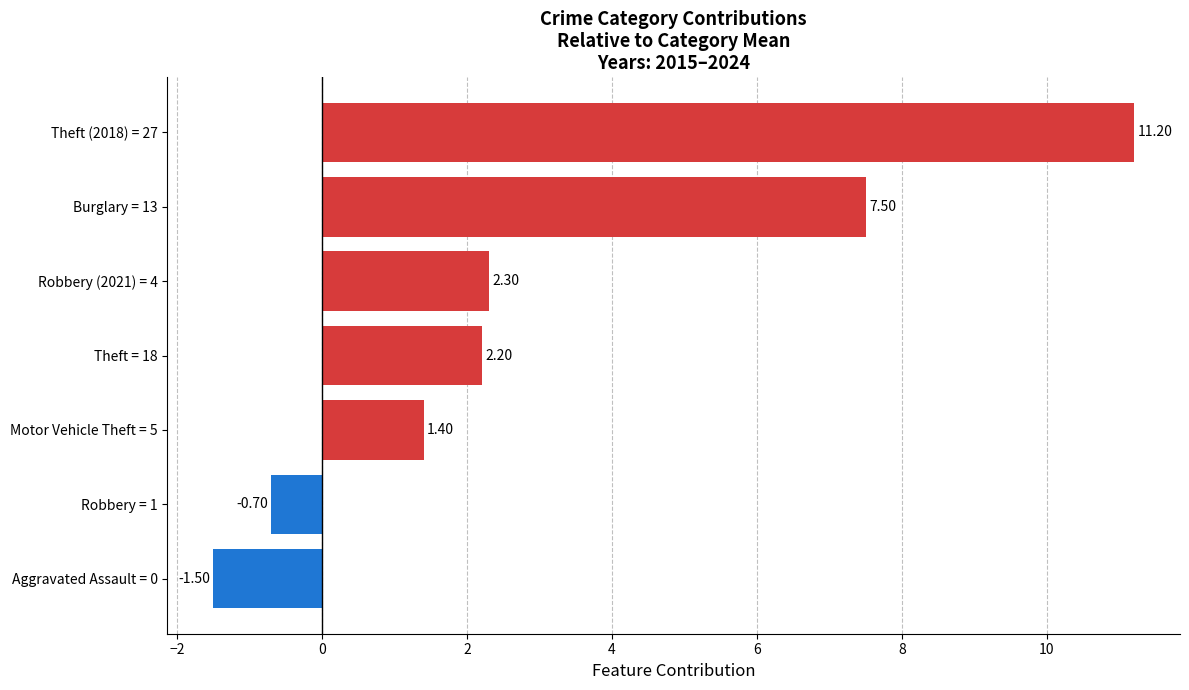

Which has a higher value, Robbery (2021) = 4 or Robbery = 1?

Robbery (2021) = 4